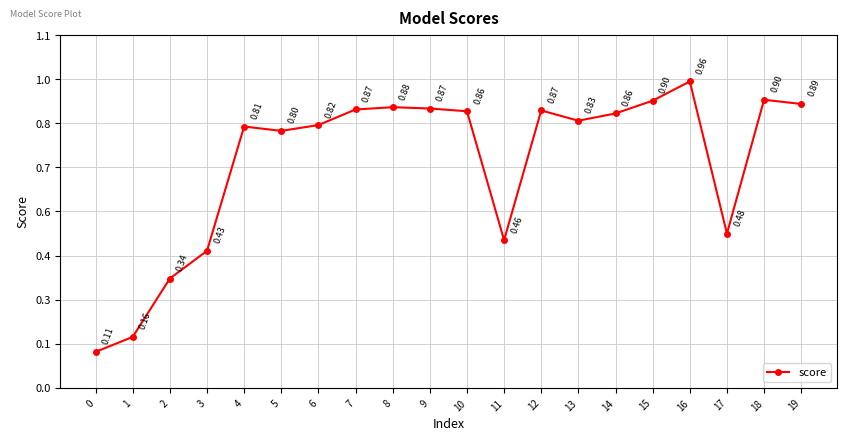

Rank the categories by value from highest to lowest.

16, 18, 15, 19, 8, 9, 7, 12, 10, 14, 13, 6, 4, 5, 17, 11, 3, 2, 1, 0